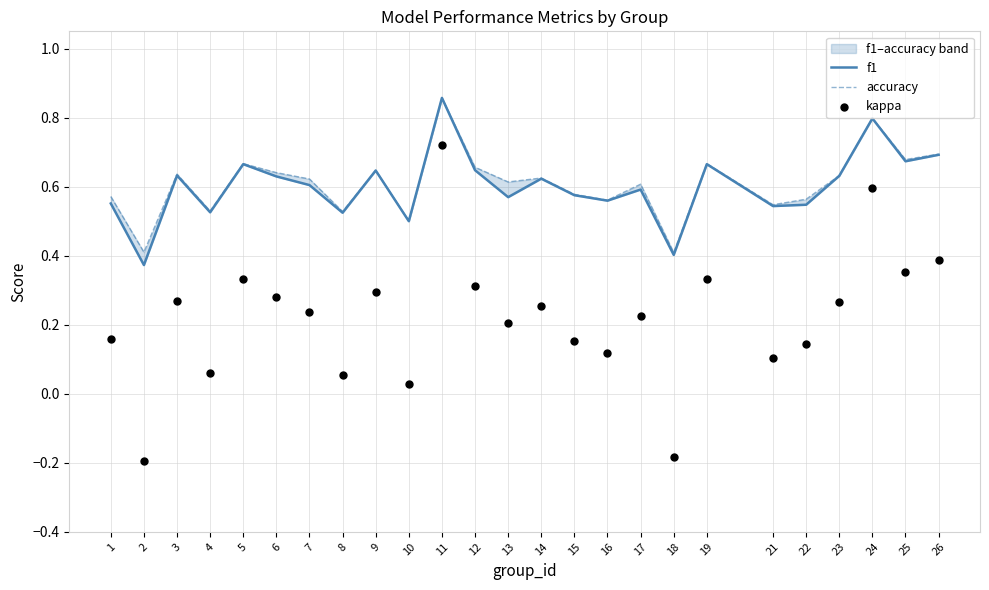

Which series reaches the minimum Y coordinate?

kappa